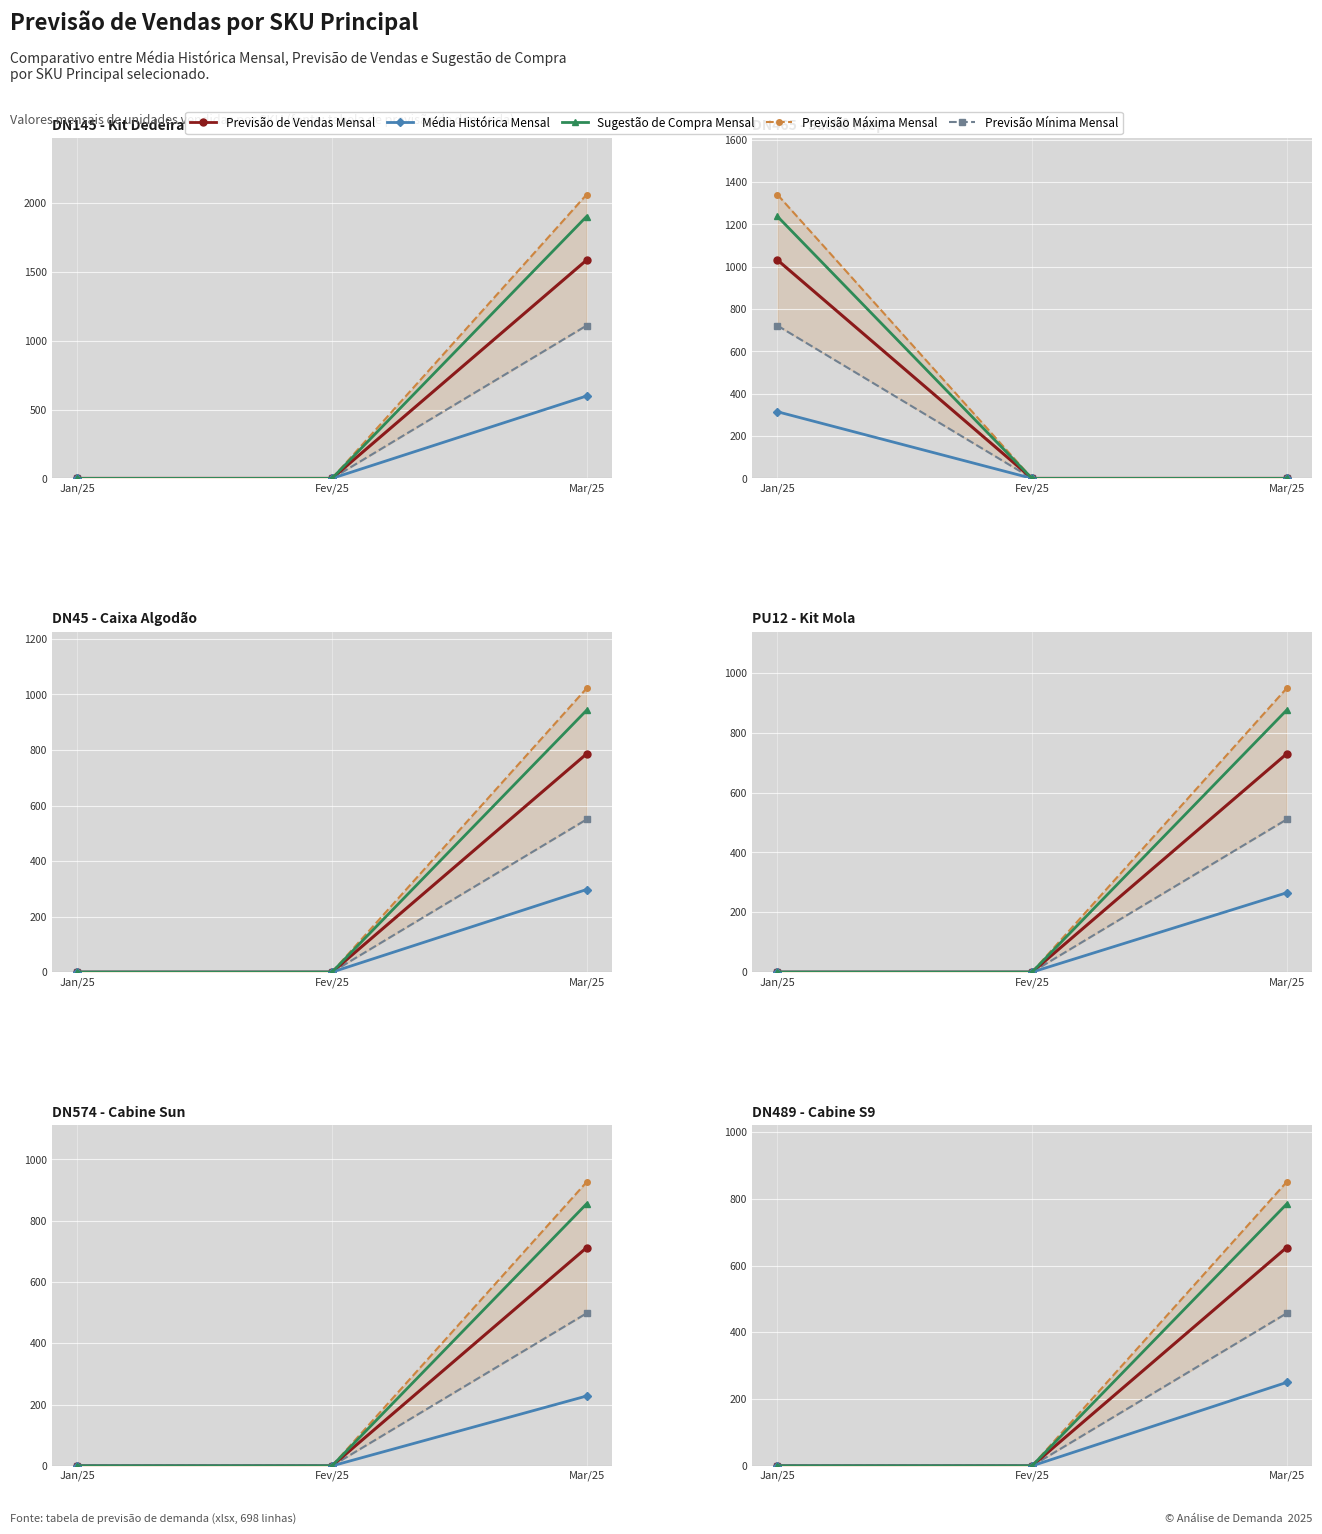

Reading right to left, list all the values displayed in this chart.

Previsão Máxima Mensal: Mar/25=850	Fev/25=0	Jan/25=0
Previsão Mínima Mensal: Mar/25=457	Fev/25=0	Jan/25=0
Previsão de Vendas Mensal: Mar/25=654	Fev/25=0	Jan/25=0
Média Histórica Mensal: Mar/25=250	Fev/25=0	Jan/25=0
Sugestão de Compra Mensal: Mar/25=784	Fev/25=0	Jan/25=0